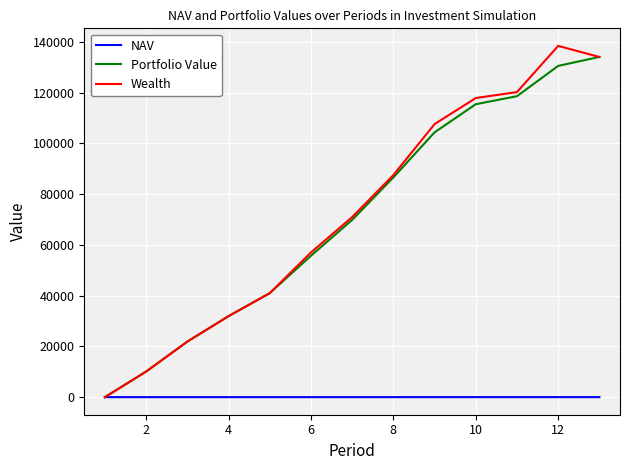

What is the maximum value for Wealth?

138460.5